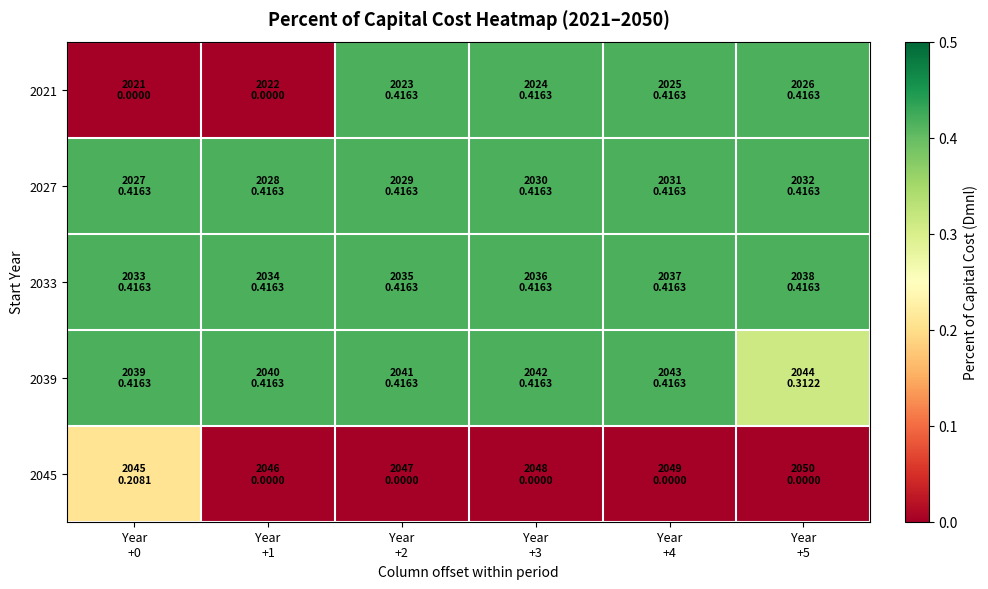

Rank the series by their maximum value, from lowest to highest.

2045, 2021, 2027, 2033, 2039